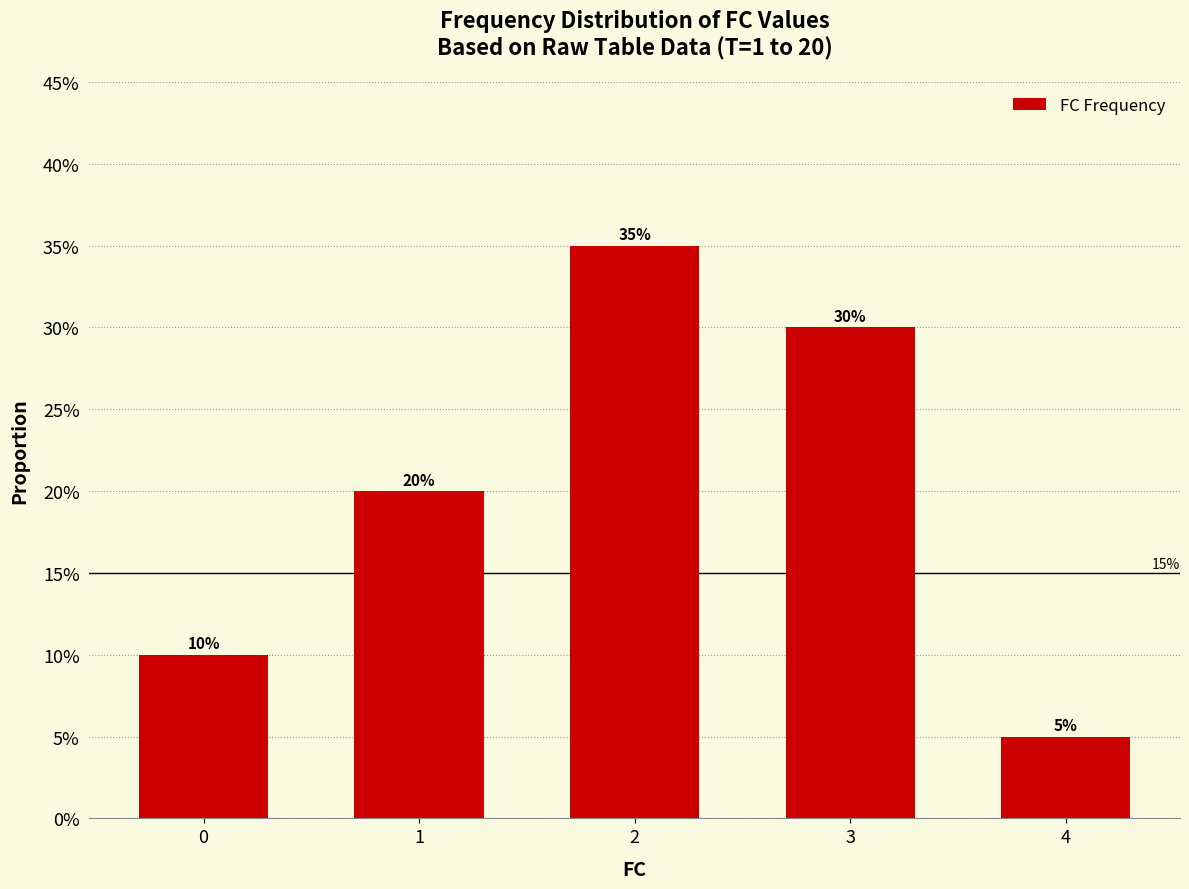

The chart shows a value of 0.0 at 4. True or false?

False